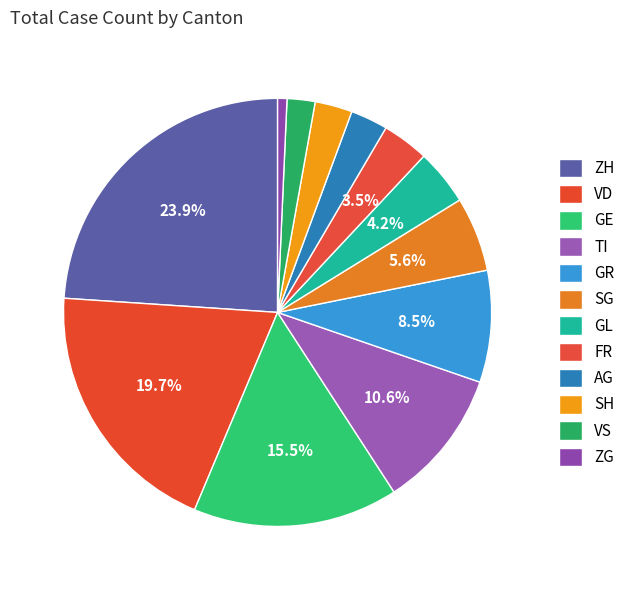

Does any single category account for the majority?

No